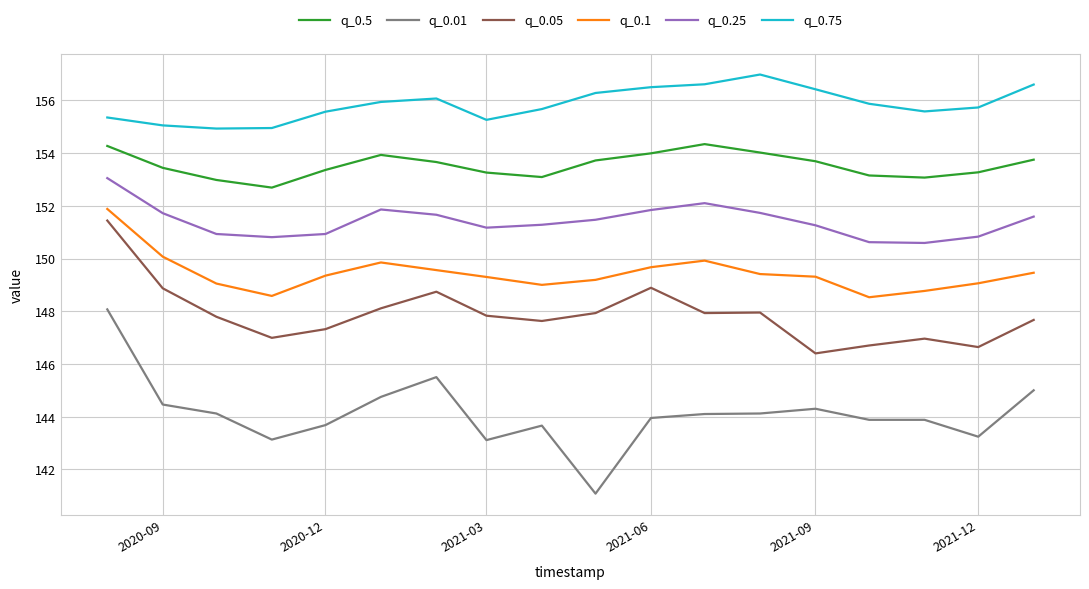

What are all the series names shown in the legend?

q_0.5, q_0.01, q_0.05, q_0.1, q_0.25, q_0.75